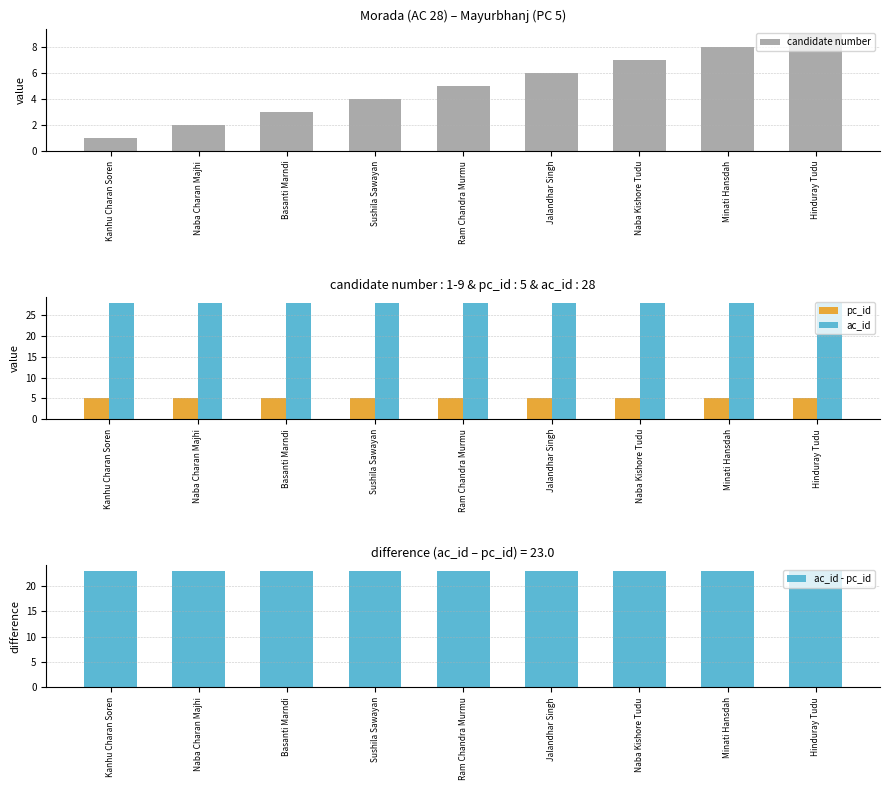

Read the pc_id value at Hinduray Tudu.

5